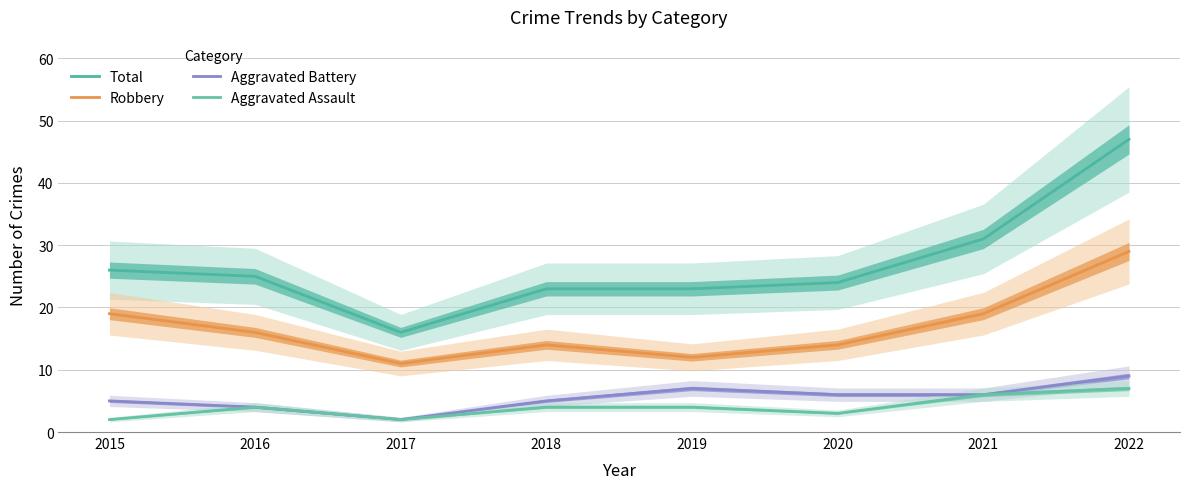

Rank the series by their maximum value, from highest to lowest.

Total, Robbery, Aggravated Battery, Aggravated Assault